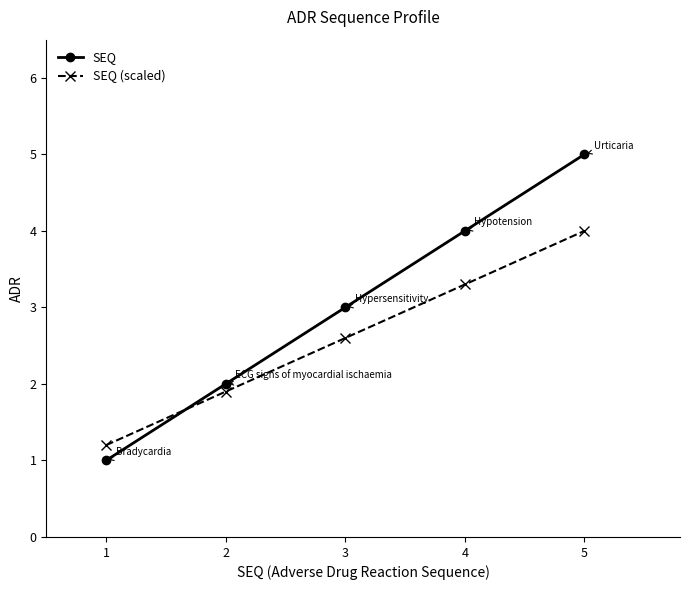

What is the sum of the SEQ values at 3 and 1?

4.0